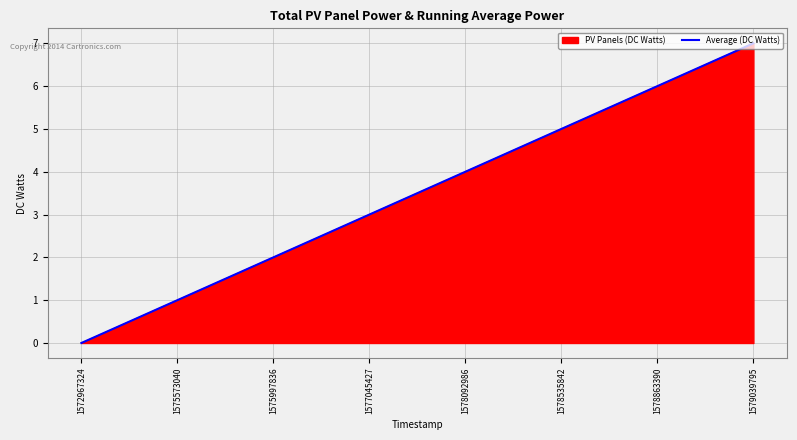

Between 1575997836 and 1578535842, which is larger?

1578535842